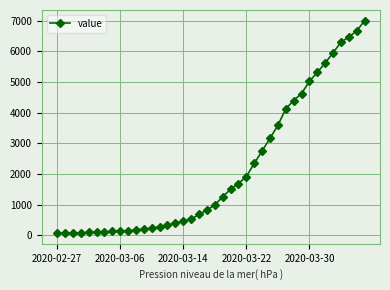

What is the average value?

2143